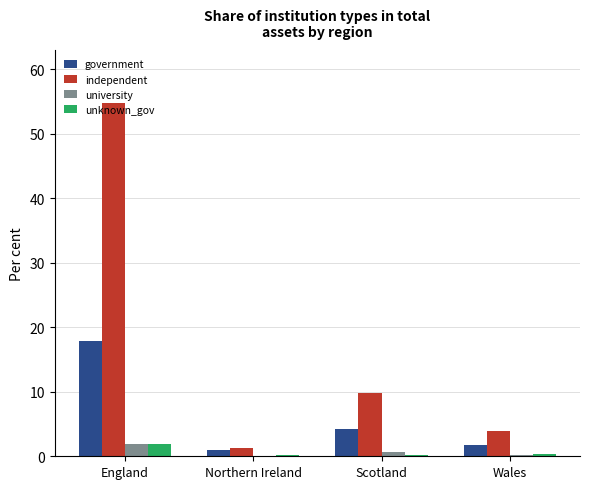

At which label does independent first exceed 9?

England